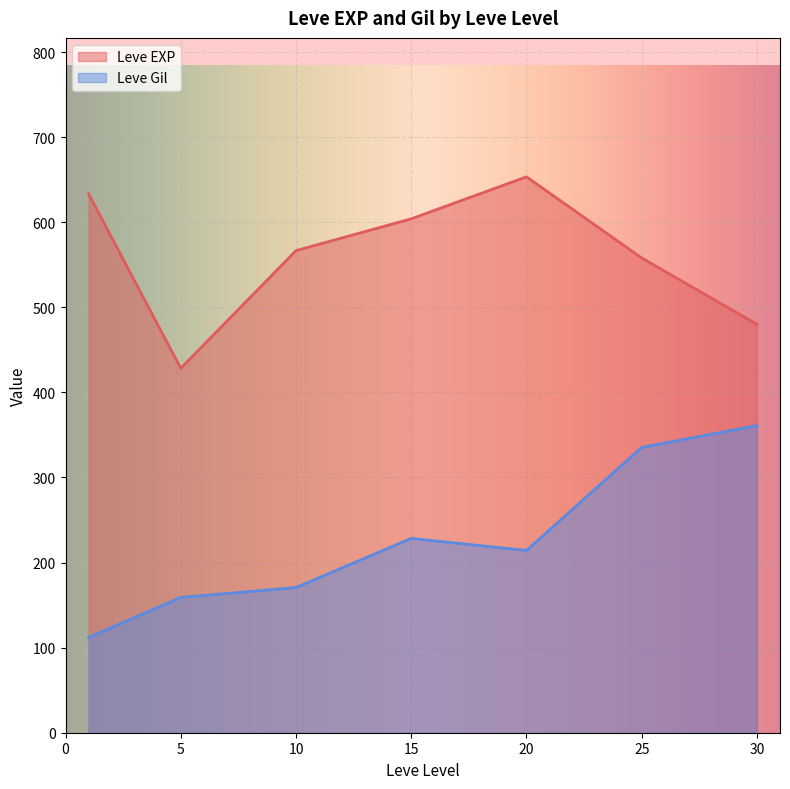

True or false: Leve EXP and Leve Gil intersect in this chart.

False